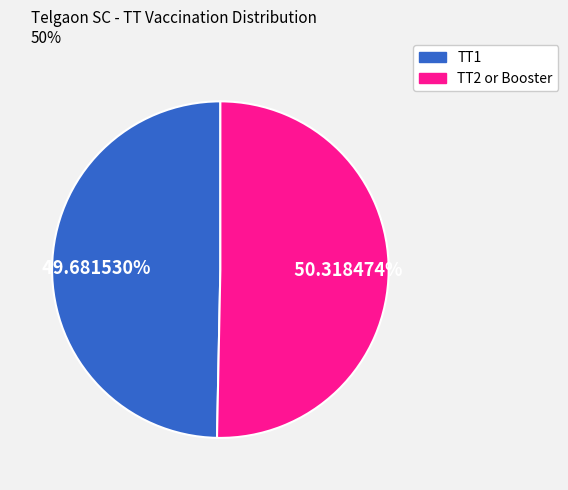

Combined, do TT2 or Booster and TT1 account for over 50%?

Yes